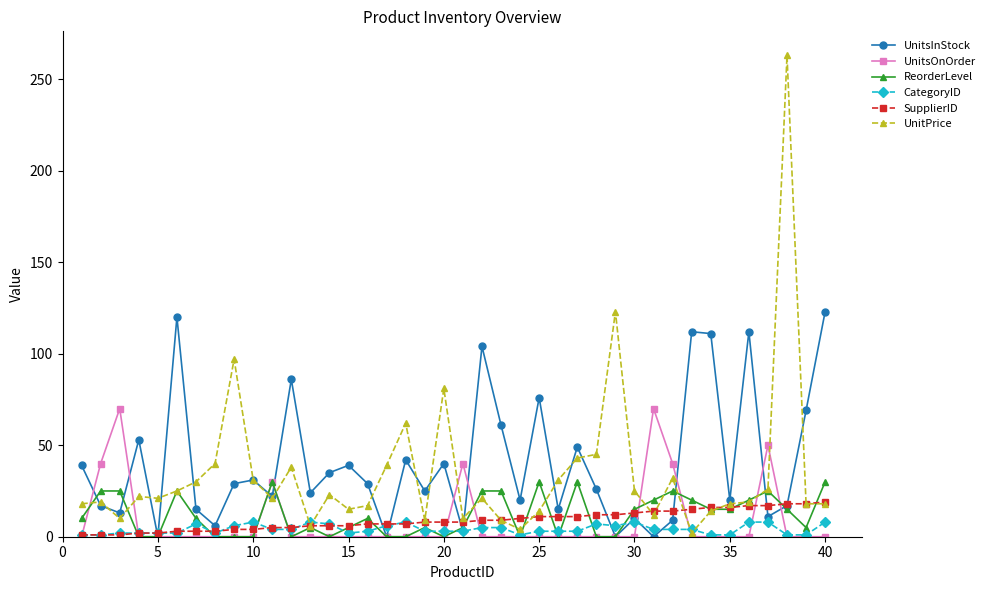

True or false: UnitsOnOrder has more than 1 points higher than both neighbors.

True